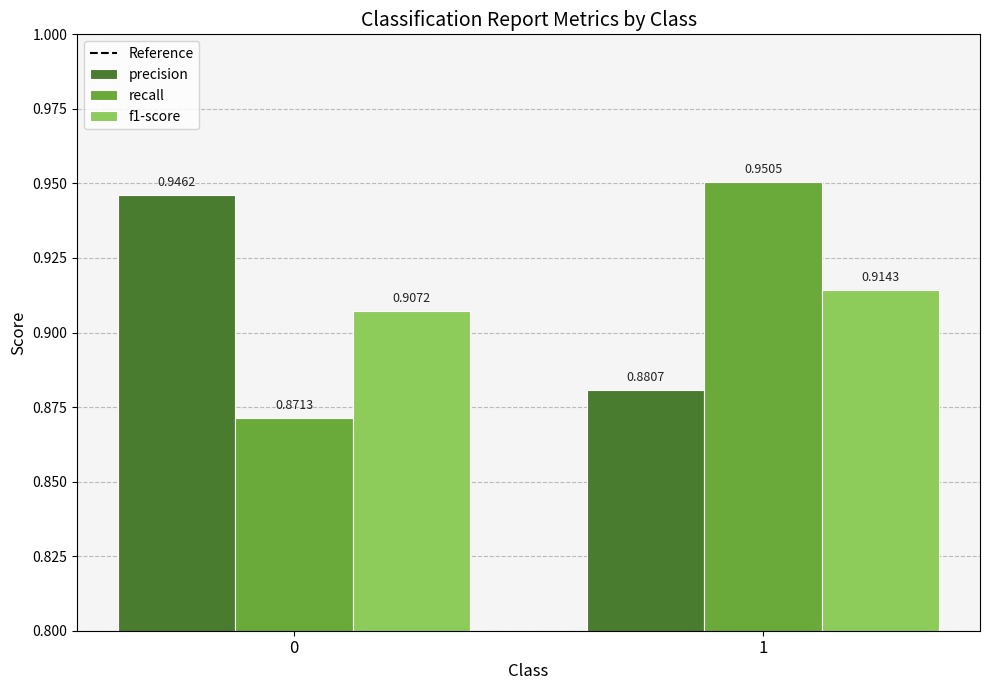

What is the sum of the recall values at 0 and 1?

1.8